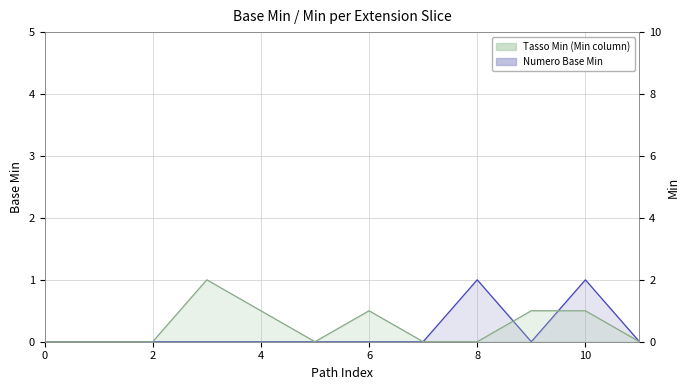

What is the sum of all Min values values?

6